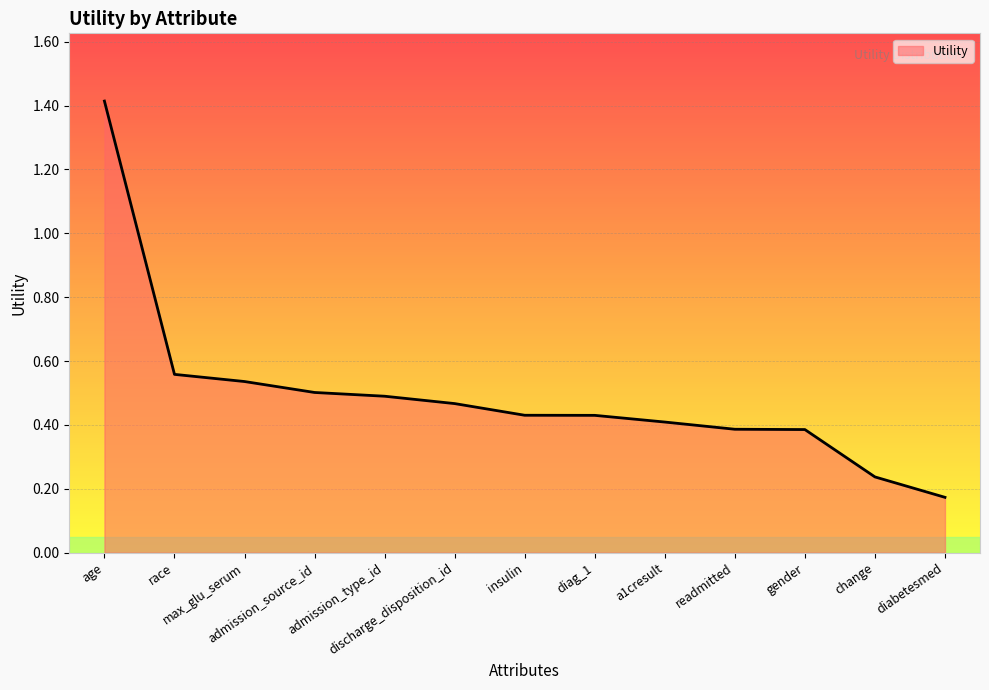

True or false: the data shows 0.8 at max_glu_serum.

False